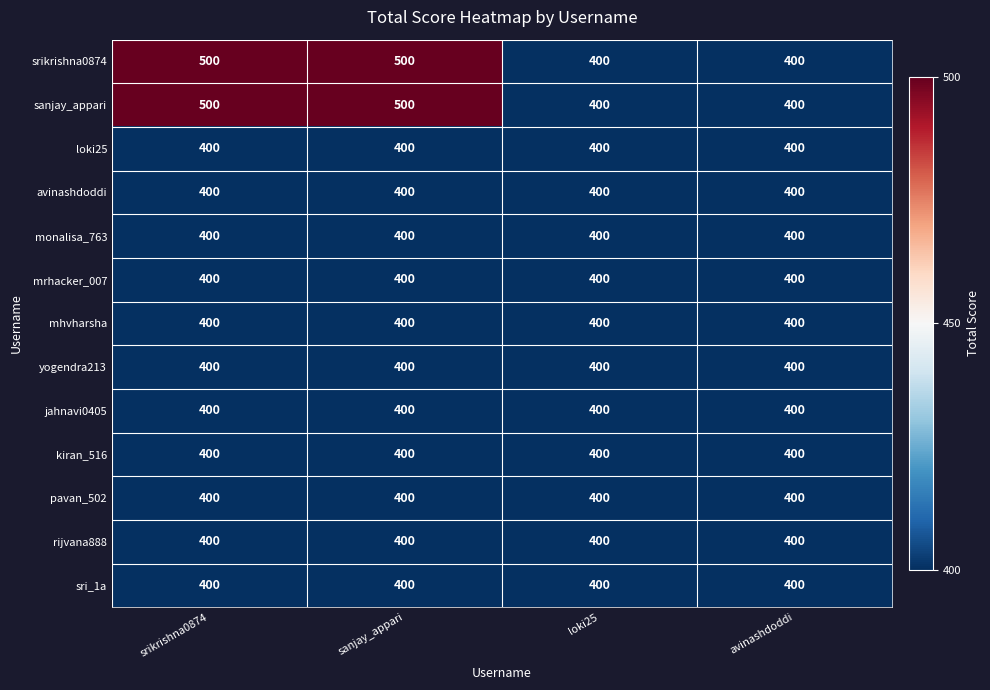

What is the spread (max minus min) of values at sanjay_appari?

100